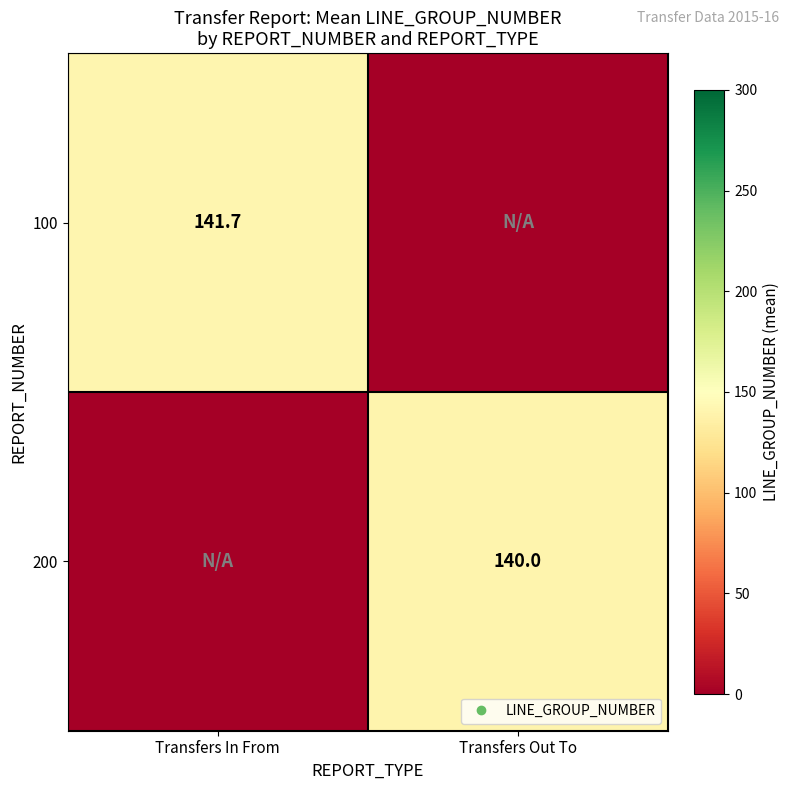

Which series has the largest total across all categories?

100